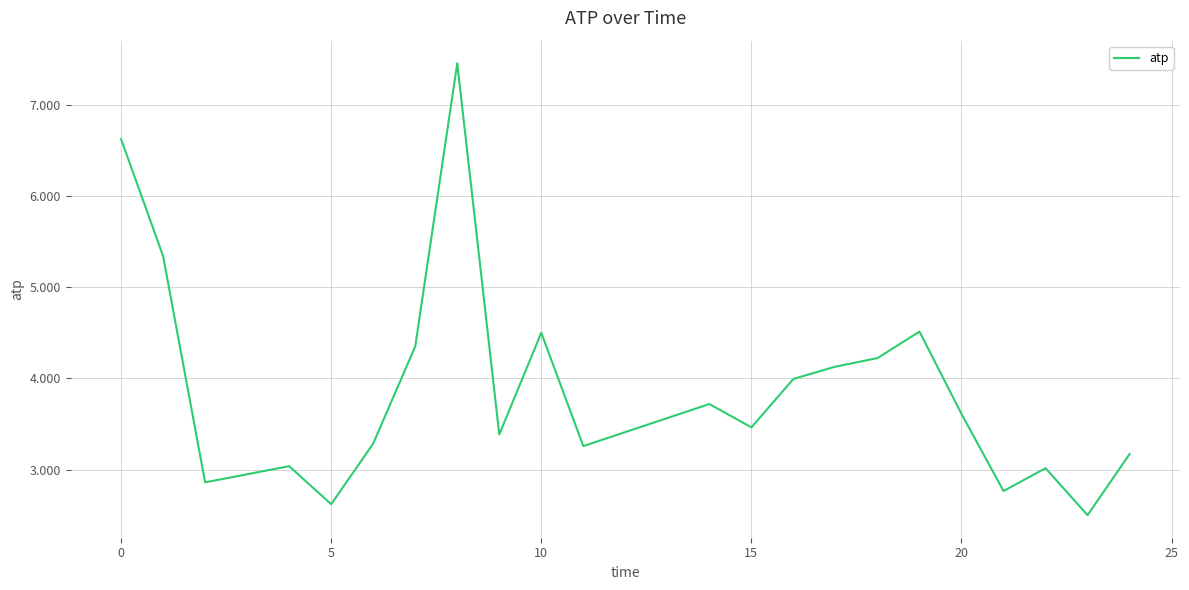

What is the difference between the maximum and minimum values?

5.0